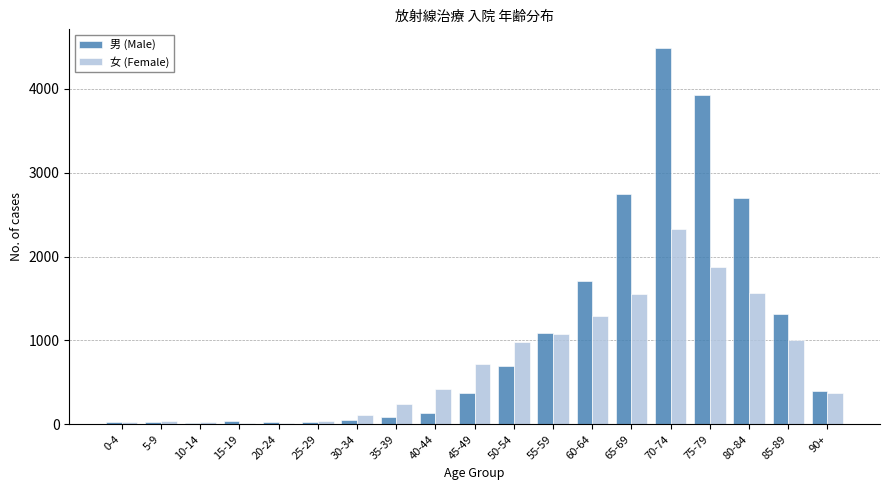

Between 50-54 and 70-74, which series saw the biggest shift?

男 (Male)